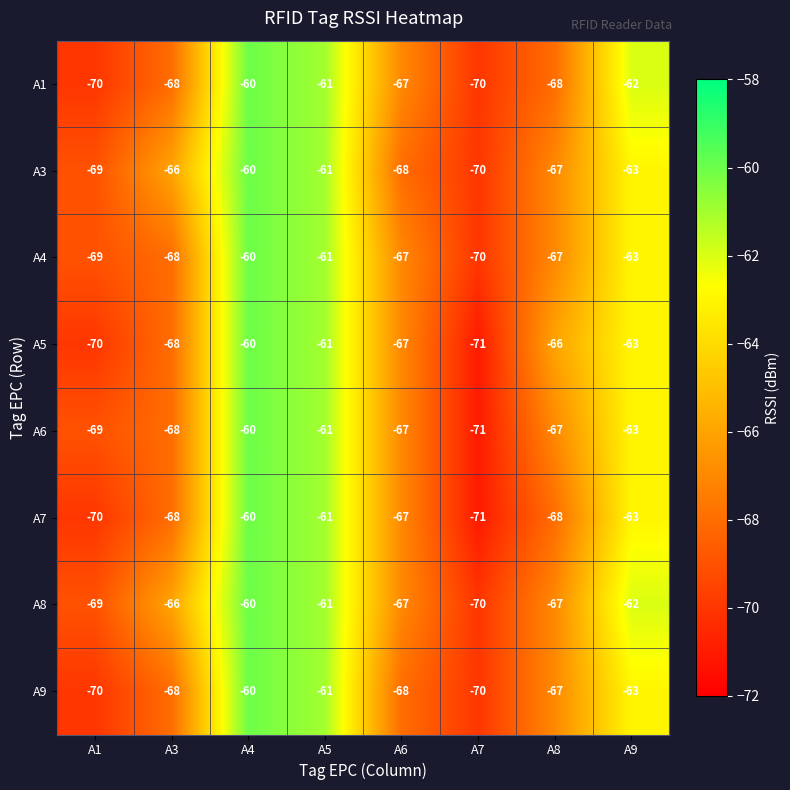

Between A7 and A8, which series saw the biggest shift?

A5